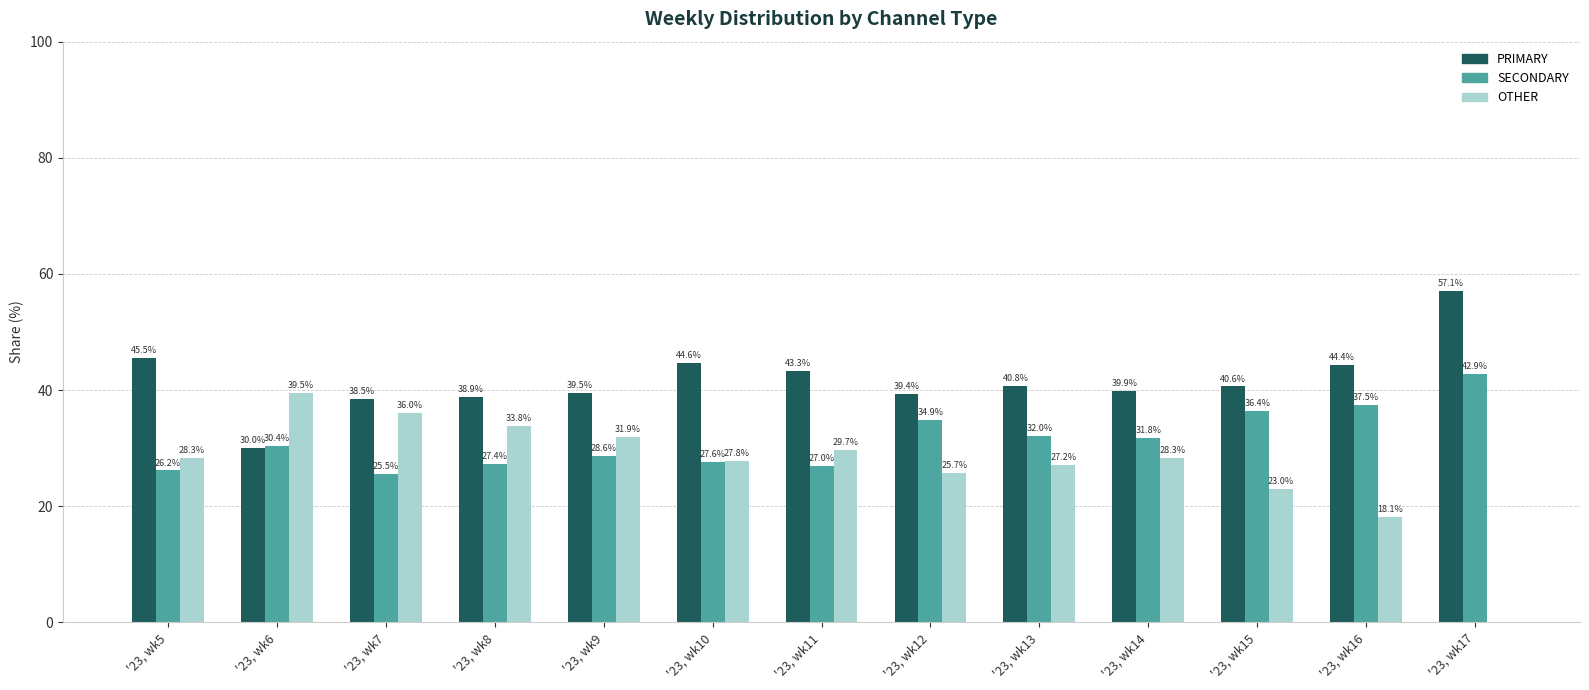

Which series changed the most between '23, wk7 and '23, wk14?

OTHER